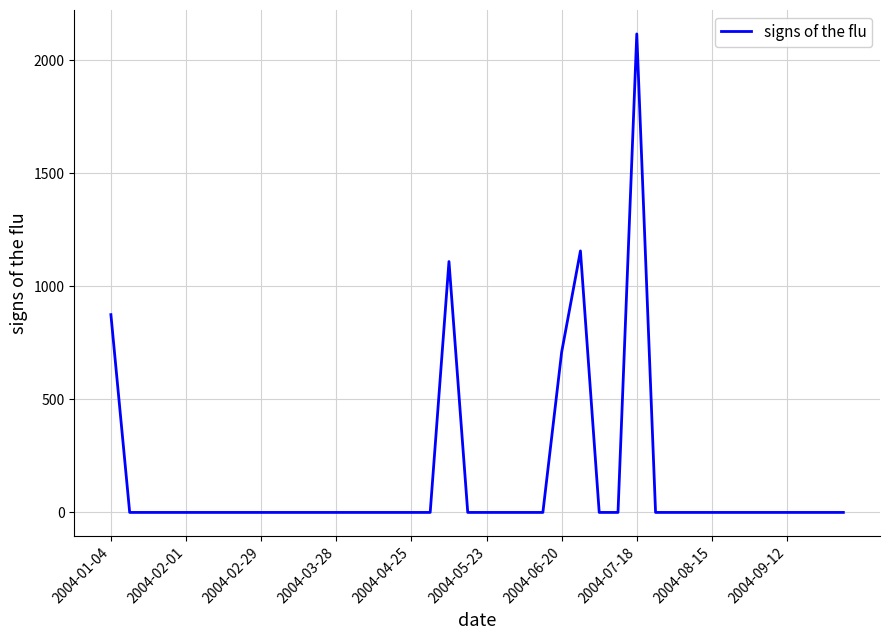

Count the number of data series in this chart.

1